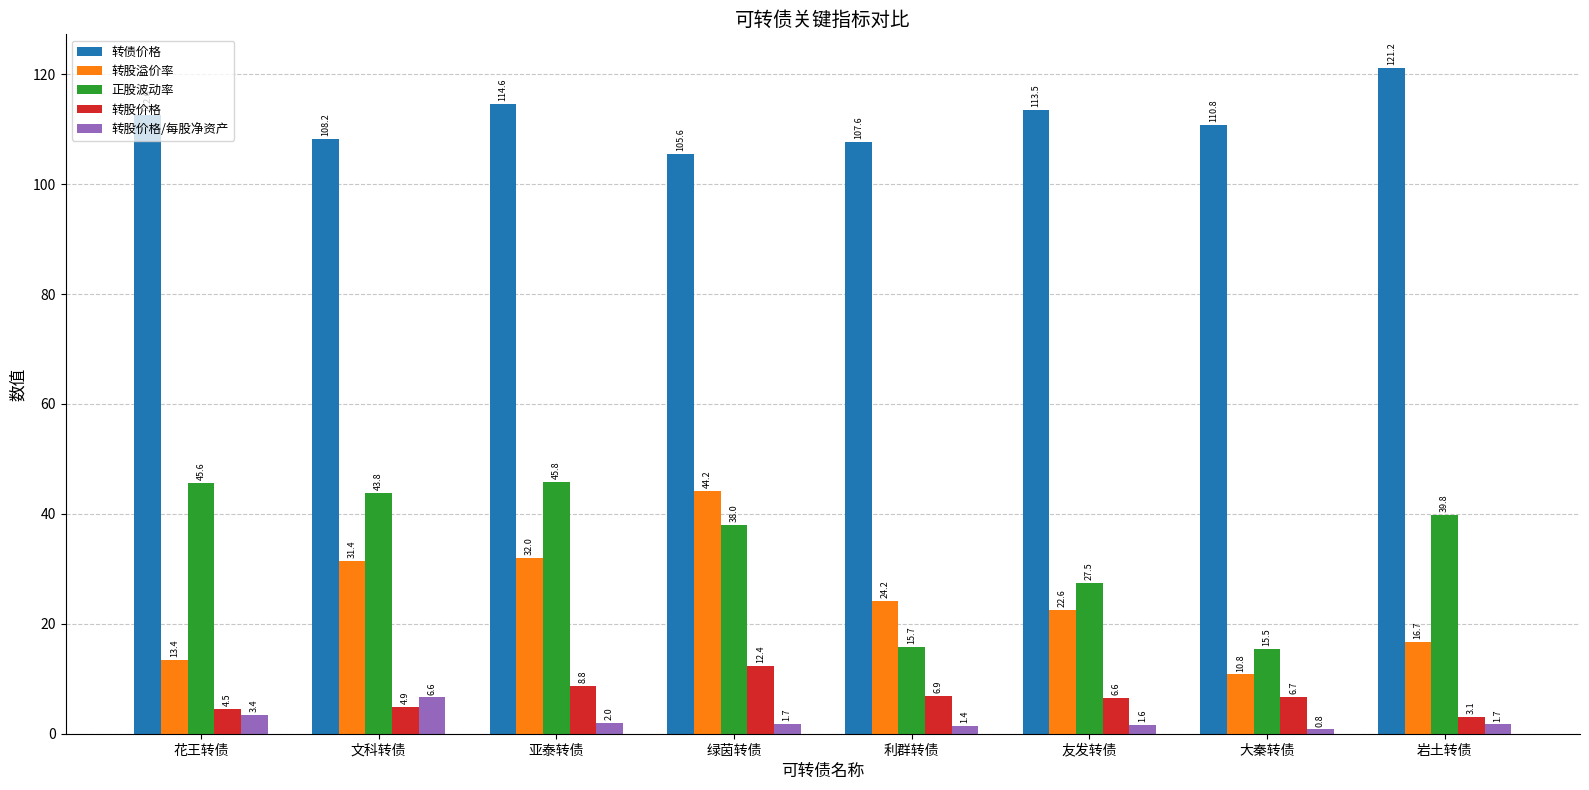

Which series has the widest spread of values?

转股溢价率